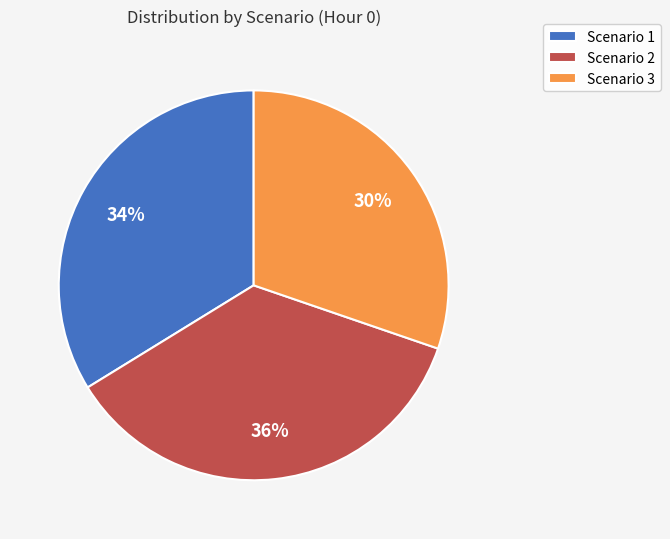

Is there any slice that represents more than half of the pie?

No